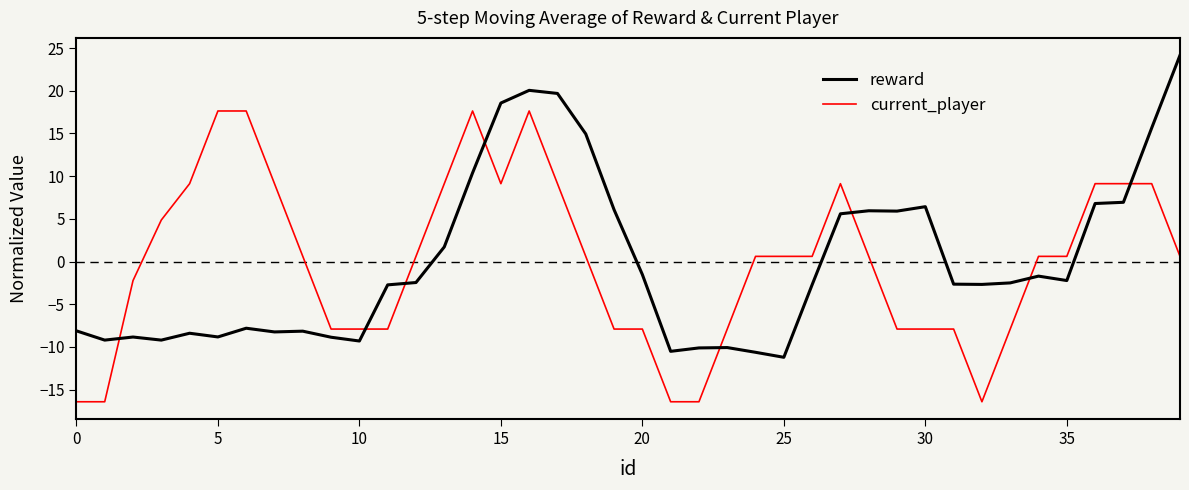

What is the difference between the maximum and minimum values in the current_player series?

34.1